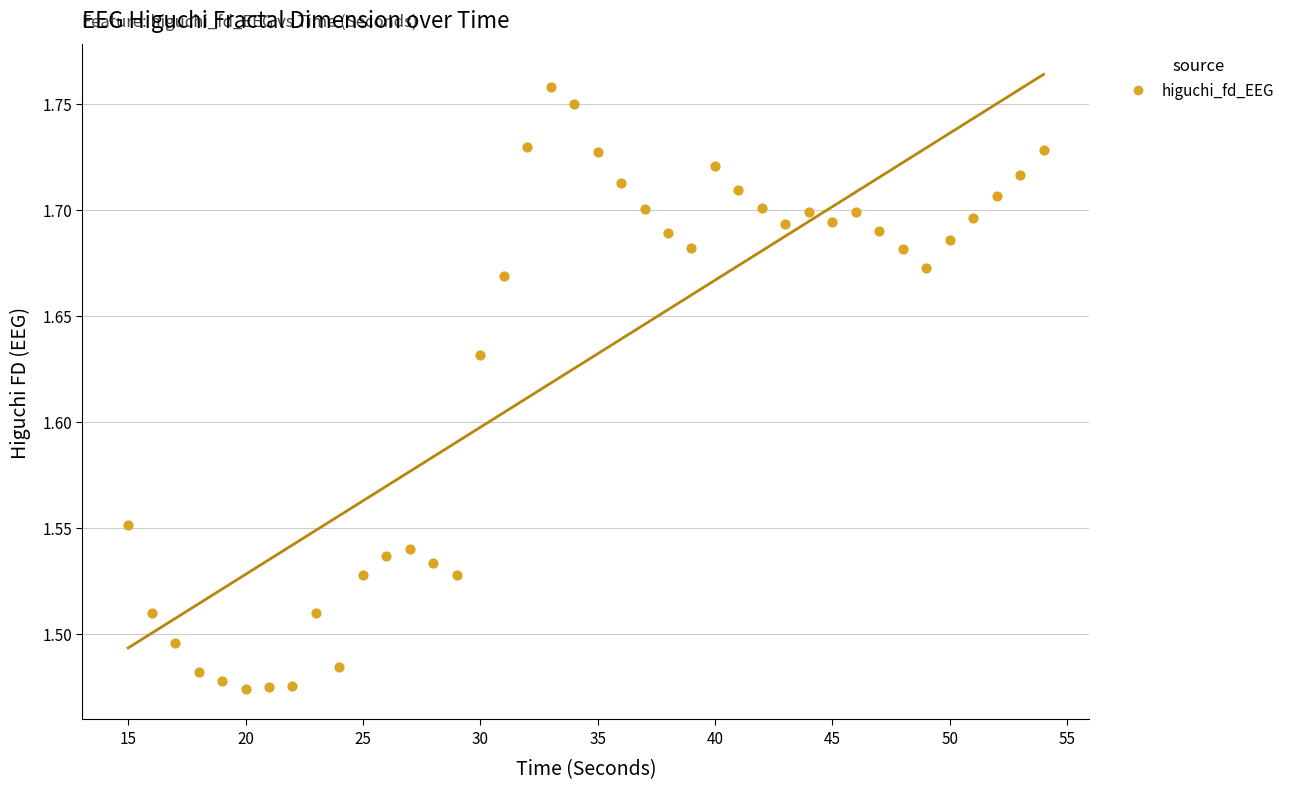

What is the range of X values (max minus min)?

39.0